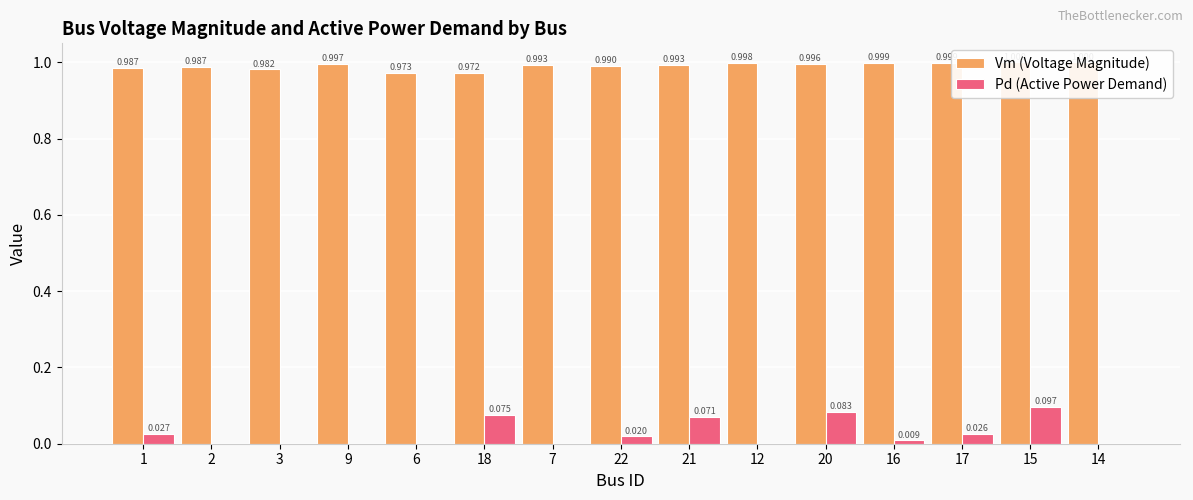

What is the difference between the highest and lowest values at 6?

1.0